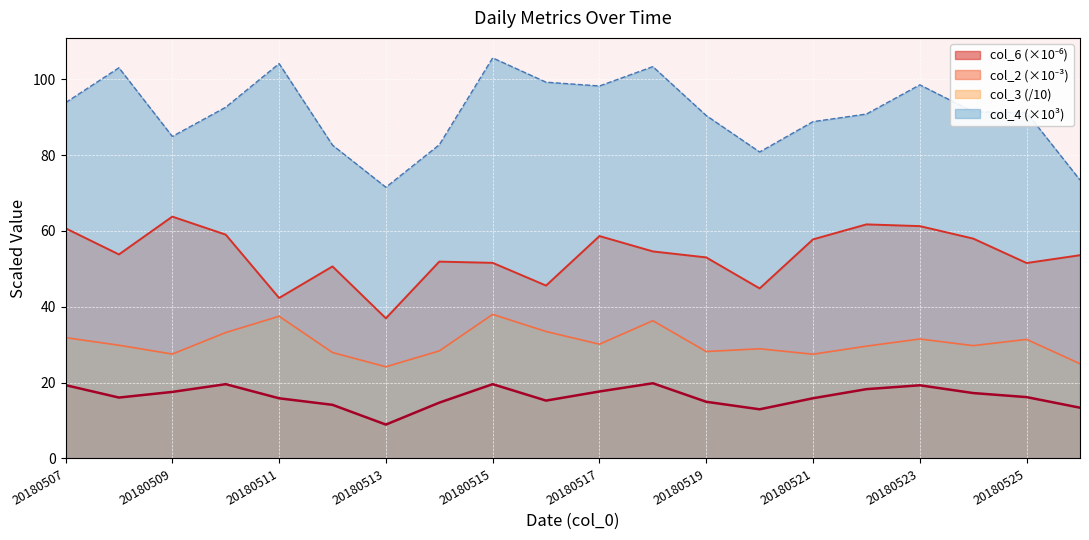

How many lines are shown in the chart?

4